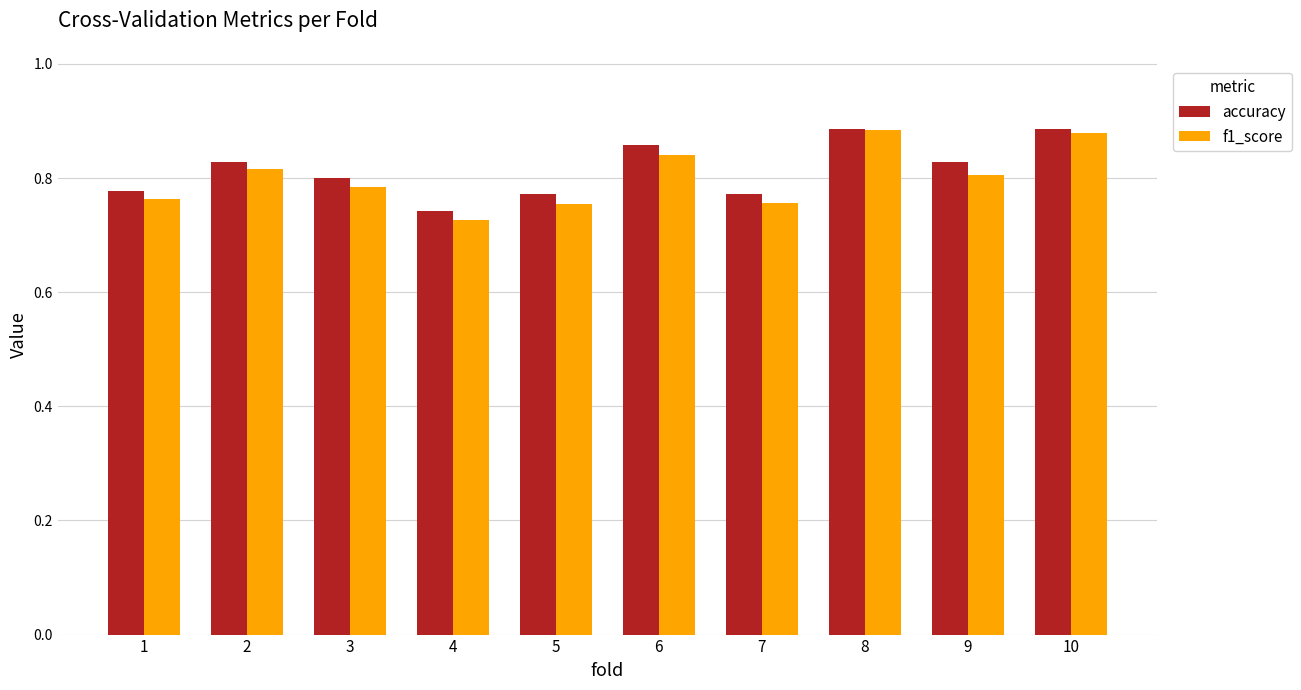

How many bars are there in each group?

2